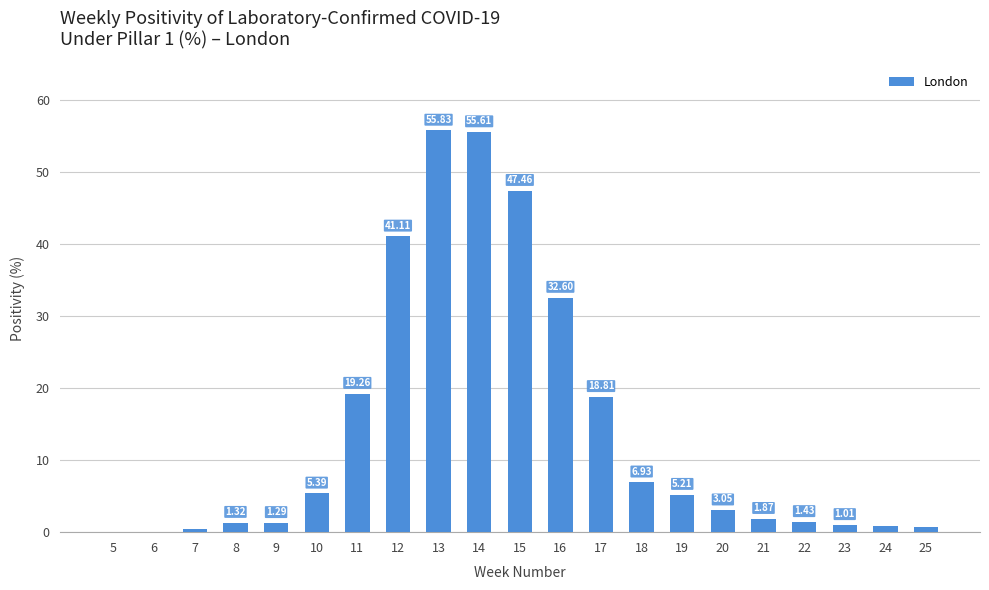

Where does the data first go above 3?

10